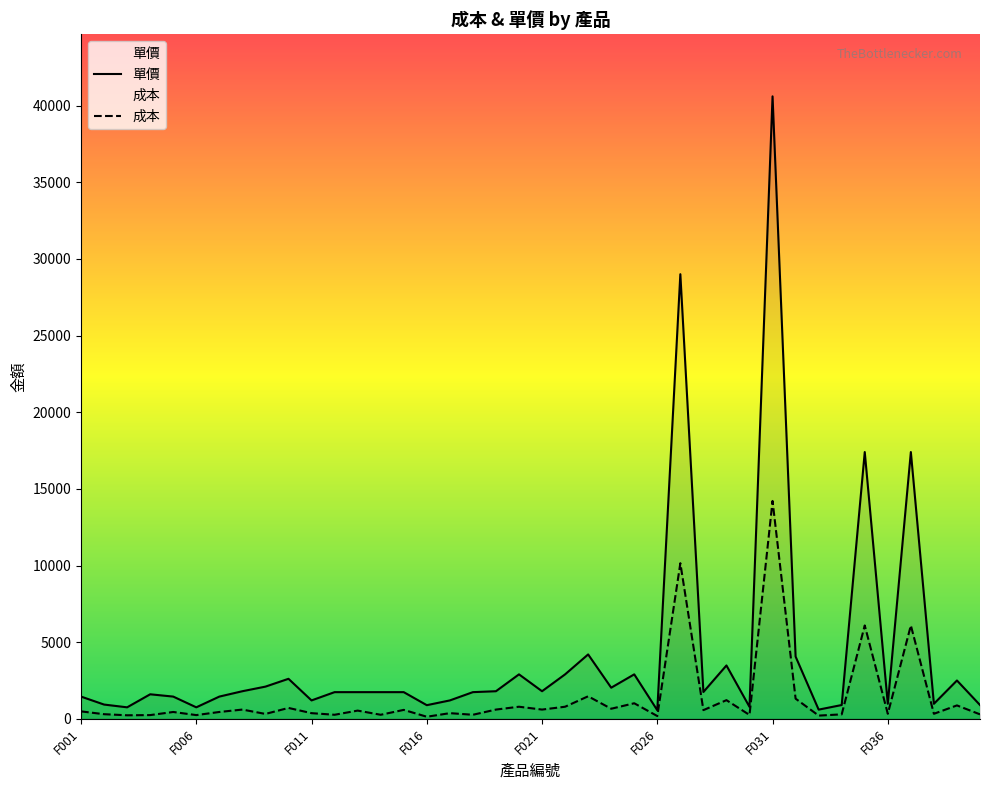

How many values in the 單價 series exceed 1740?

18